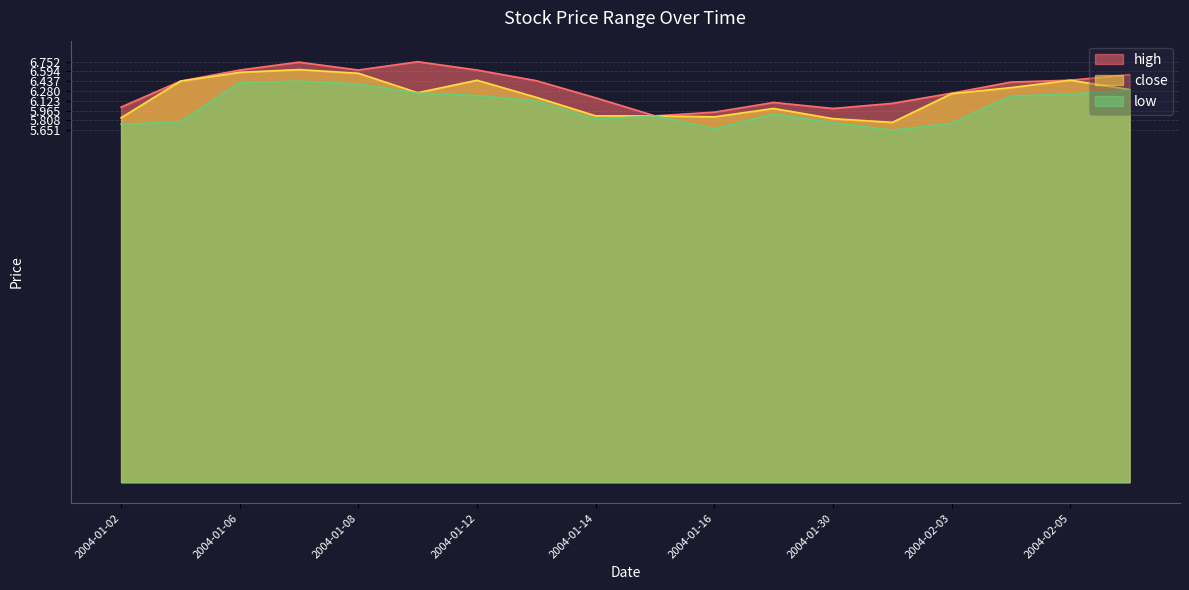

Count the number of data series in this chart.

3